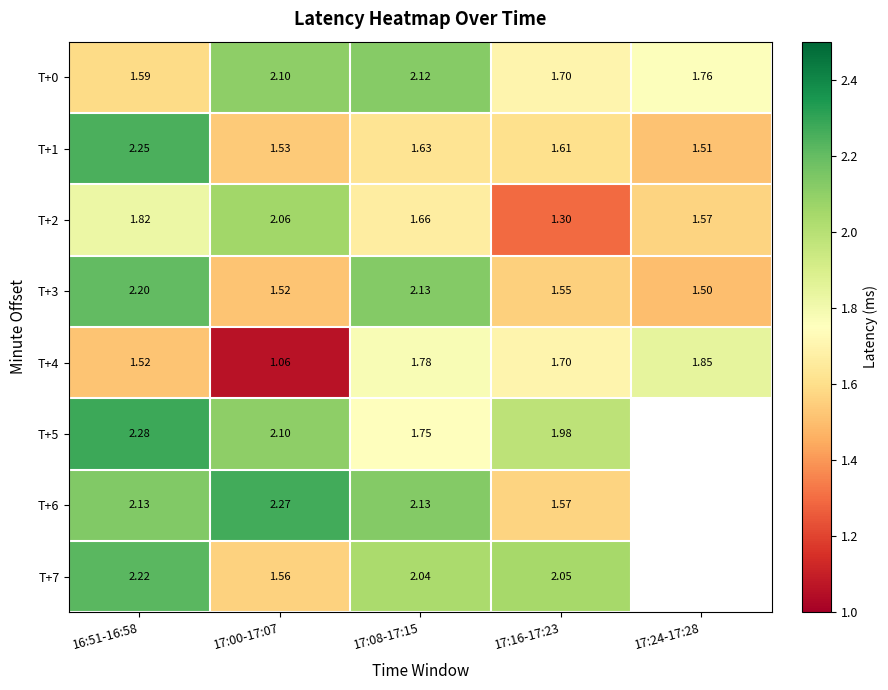

True or false: T+1 has a value of 1.0 at 17:24-17:28.

False